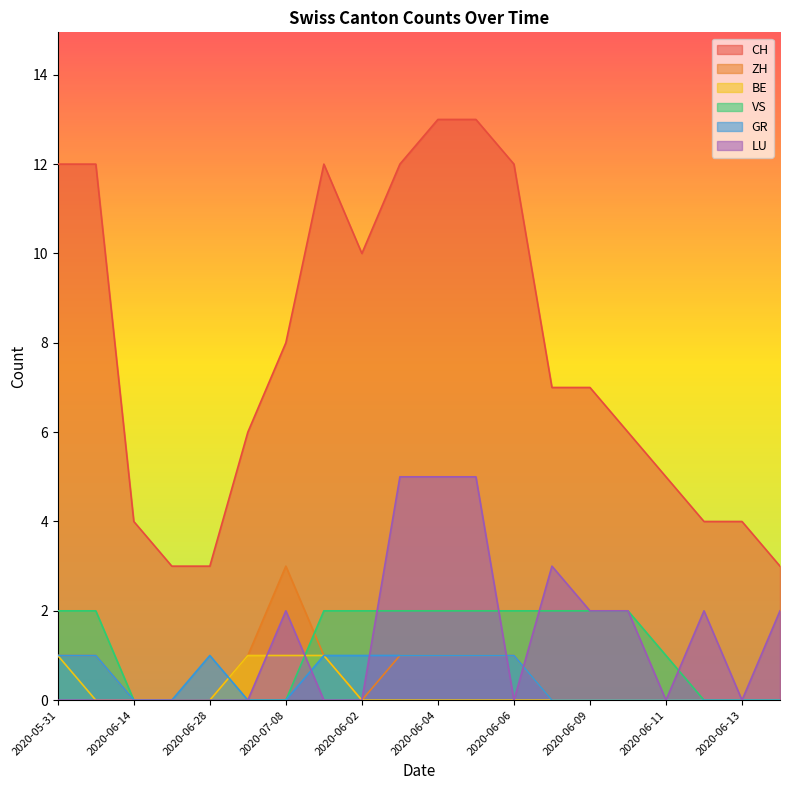

Reading left to right, list all the values displayed in this chart.

CH: 2020-05-31=12	2020-06-07=12	2020-06-14=4	2020-06-21=3	2020-06-28=3	2020-07-05=6	2020-07-08=8	2020-06-01=12	2020-06-02=10	2020-06-03=12	2020-06-04=13	2020-06-05=13	2020-06-06=12	2020-06-08=7	2020-06-09=7	2020-06-10=6	2020-06-11=5	2020-06-12=4	2020-06-13=4	2020-06-15=3
ZH: 2020-05-31=1	2020-06-07=1	2020-06-14=0	2020-06-21=0	2020-06-28=0	2020-07-05=1	2020-07-08=3	2020-06-01=1	2020-06-02=0	2020-06-03=1	2020-06-04=1	2020-06-05=1	2020-06-06=1	2020-06-08=0	2020-06-09=0	2020-06-10=0	2020-06-11=0	2020-06-12=0	2020-06-13=0	2020-06-15=0
BE: 2020-05-31=1	2020-06-07=0	2020-06-14=0	2020-06-21=0	2020-06-28=0	2020-07-05=1	2020-07-08=1	2020-06-01=1	2020-06-02=0	2020-06-03=0	2020-06-04=0	2020-06-05=0	2020-06-06=0	2020-06-08=0	2020-06-09=0	2020-06-10=0	2020-06-11=0	2020-06-12=0	2020-06-13=0	2020-06-15=0
VS: 2020-05-31=2	2020-06-07=2	2020-06-14=0	2020-06-21=0	2020-06-28=0	2020-07-05=0	2020-07-08=0	2020-06-01=2	2020-06-02=2	2020-06-03=2	2020-06-04=2	2020-06-05=2	2020-06-06=2	2020-06-08=2	2020-06-09=2	2020-06-10=2	2020-06-11=1	2020-06-12=0	2020-06-13=0	2020-06-15=0
GR: 2020-05-31=1	2020-06-07=1	2020-06-14=0	2020-06-21=0	2020-06-28=1	2020-07-05=0	2020-07-08=0	2020-06-01=1	2020-06-02=1	2020-06-03=1	2020-06-04=1	2020-06-05=1	2020-06-06=1	2020-06-08=0	2020-06-09=0	2020-06-10=0	2020-06-11=0	2020-06-12=0	2020-06-13=0	2020-06-15=0
LU: 2020-05-31=0	2020-06-07=0	2020-06-14=0	2020-06-21=0	2020-06-28=0	2020-07-05=0	2020-07-08=2	2020-06-01=0	2020-06-02=0	2020-06-03=5	2020-06-04=5	2020-06-05=5	2020-06-06=0	2020-06-08=3	2020-06-09=2	2020-06-10=2	2020-06-11=0	2020-06-12=2	2020-06-13=0	2020-06-15=2